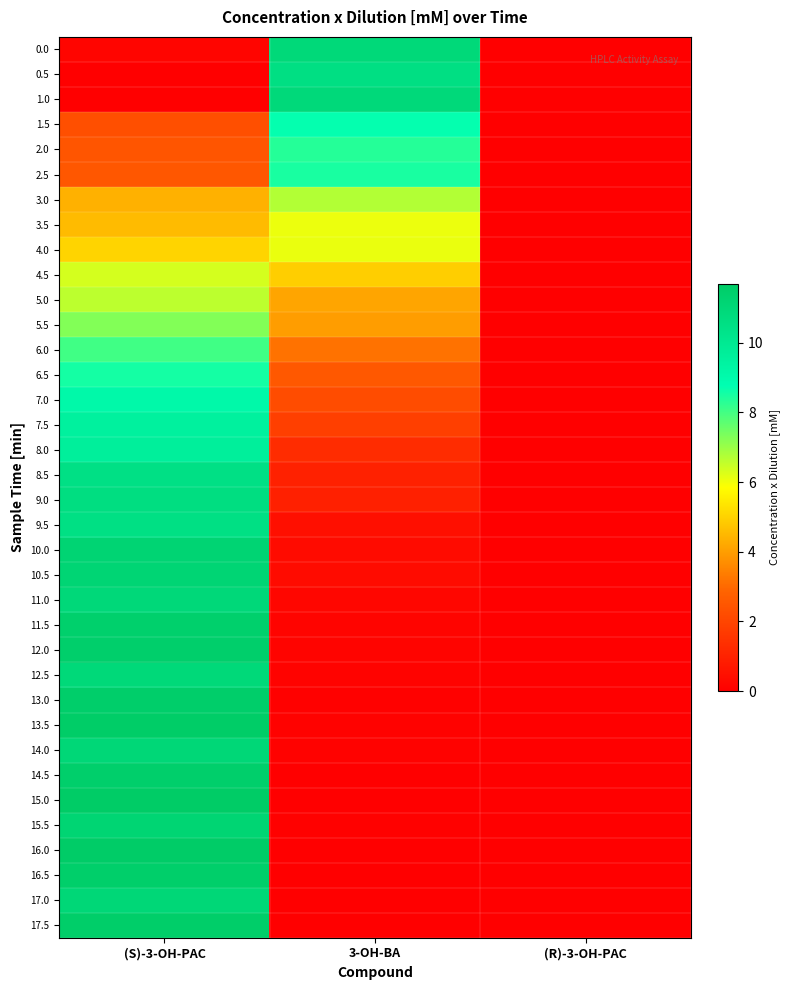

Reading right to left, what are all the values shown in this chart?

0.0: (R)-3-OH-PAC=0.0	3-OH-BA=10.9	(S)-3-OH-PAC=0.2
0.5: (R)-3-OH-PAC=0.0	3-OH-BA=10.6	(S)-3-OH-PAC=0.0
1.0: (R)-3-OH-PAC=0.0	3-OH-BA=10.9	(S)-3-OH-PAC=0.0
1.5: (R)-3-OH-PAC=0.0	3-OH-BA=8.7	(S)-3-OH-PAC=2.3
2.0: (R)-3-OH-PAC=0.0	3-OH-BA=8.3	(S)-3-OH-PAC=2.5
2.5: (R)-3-OH-PAC=0.0	3-OH-BA=8.5	(S)-3-OH-PAC=2.5
3.0: (R)-3-OH-PAC=0.0	3-OH-BA=6.7	(S)-3-OH-PAC=4.4
3.5: (R)-3-OH-PAC=0.0	3-OH-BA=6.1	(S)-3-OH-PAC=4.6
4.0: (R)-3-OH-PAC=0.0	3-OH-BA=6.1	(S)-3-OH-PAC=5.0
4.5: (R)-3-OH-PAC=0.0	3-OH-BA=4.9	(S)-3-OH-PAC=6.3
5.0: (R)-3-OH-PAC=0.0	3-OH-BA=4.1	(S)-3-OH-PAC=6.6
5.5: (R)-3-OH-PAC=0.0	3-OH-BA=4.0	(S)-3-OH-PAC=7.3
6.0: (R)-3-OH-PAC=0.0	3-OH-BA=3.2	(S)-3-OH-PAC=8.0
6.5: (R)-3-OH-PAC=0.0	3-OH-BA=2.5	(S)-3-OH-PAC=8.5
7.0: (R)-3-OH-PAC=0.0	3-OH-BA=2.2	(S)-3-OH-PAC=9.1
7.5: (R)-3-OH-PAC=0.0	3-OH-BA=1.8	(S)-3-OH-PAC=9.5
8.0: (R)-3-OH-PAC=0.0	3-OH-BA=1.3	(S)-3-OH-PAC=9.6
8.5: (R)-3-OH-PAC=0.0	3-OH-BA=1.0	(S)-3-OH-PAC=10.5
9.0: (R)-3-OH-PAC=0.0	3-OH-BA=0.9	(S)-3-OH-PAC=10.6
9.5: (R)-3-OH-PAC=0.0	3-OH-BA=0.5	(S)-3-OH-PAC=10.5
10.0: (R)-3-OH-PAC=0.0	3-OH-BA=0.4	(S)-3-OH-PAC=11.2
10.5: (R)-3-OH-PAC=0.0	3-OH-BA=0.3	(S)-3-OH-PAC=11.1
11.0: (R)-3-OH-PAC=0.0	3-OH-BA=0.2	(S)-3-OH-PAC=11.0
11.5: (R)-3-OH-PAC=0.0	3-OH-BA=0.1	(S)-3-OH-PAC=11.4
12.0: (R)-3-OH-PAC=0.0	3-OH-BA=0.2	(S)-3-OH-PAC=11.5
12.5: (R)-3-OH-PAC=0.0	3-OH-BA=0.1	(S)-3-OH-PAC=10.9
13.0: (R)-3-OH-PAC=0.0	3-OH-BA=0.1	(S)-3-OH-PAC=11.5
13.5: (R)-3-OH-PAC=0.0	3-OH-BA=0.1	(S)-3-OH-PAC=11.6
14.0: (R)-3-OH-PAC=0.0	3-OH-BA=0.1	(S)-3-OH-PAC=11.0
14.5: (R)-3-OH-PAC=0.0	3-OH-BA=0.0	(S)-3-OH-PAC=11.5
15.0: (R)-3-OH-PAC=0.0	3-OH-BA=0.0	(S)-3-OH-PAC=11.7
15.5: (R)-3-OH-PAC=0.0	3-OH-BA=0.1	(S)-3-OH-PAC=11.2
16.0: (R)-3-OH-PAC=0.0	3-OH-BA=0.0	(S)-3-OH-PAC=11.6
16.5: (R)-3-OH-PAC=0.0	3-OH-BA=0.0	(S)-3-OH-PAC=11.5
17.0: (R)-3-OH-PAC=0.0	3-OH-BA=0.0	(S)-3-OH-PAC=11.0
17.5: (R)-3-OH-PAC=0.0	3-OH-BA=0.0	(S)-3-OH-PAC=11.5